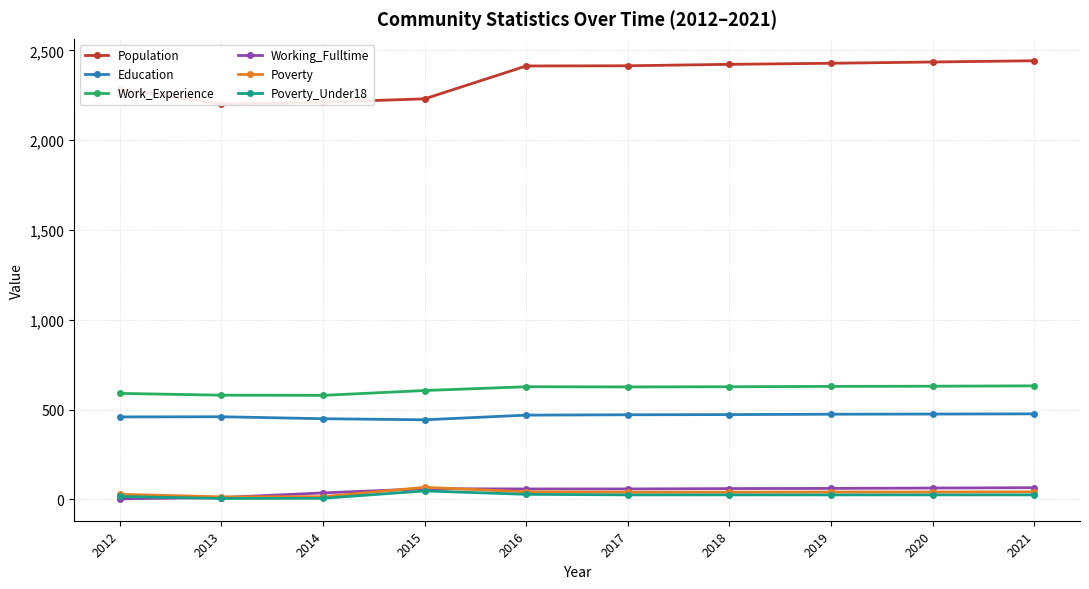

What is the value of the Work_Experience point at the 4th from the left?

606